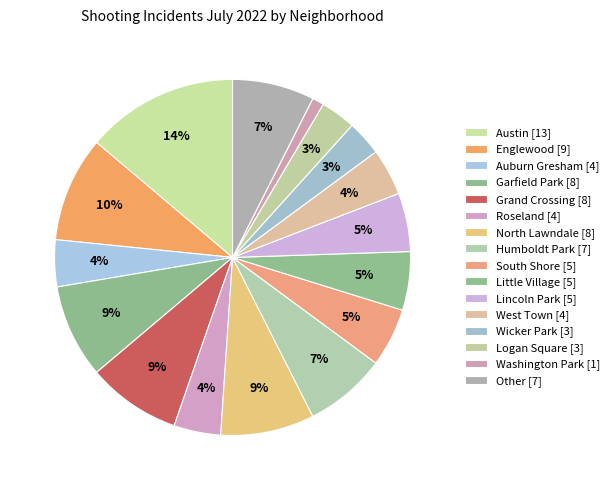

Which category has the smallest portion of the pie?

Washington Park